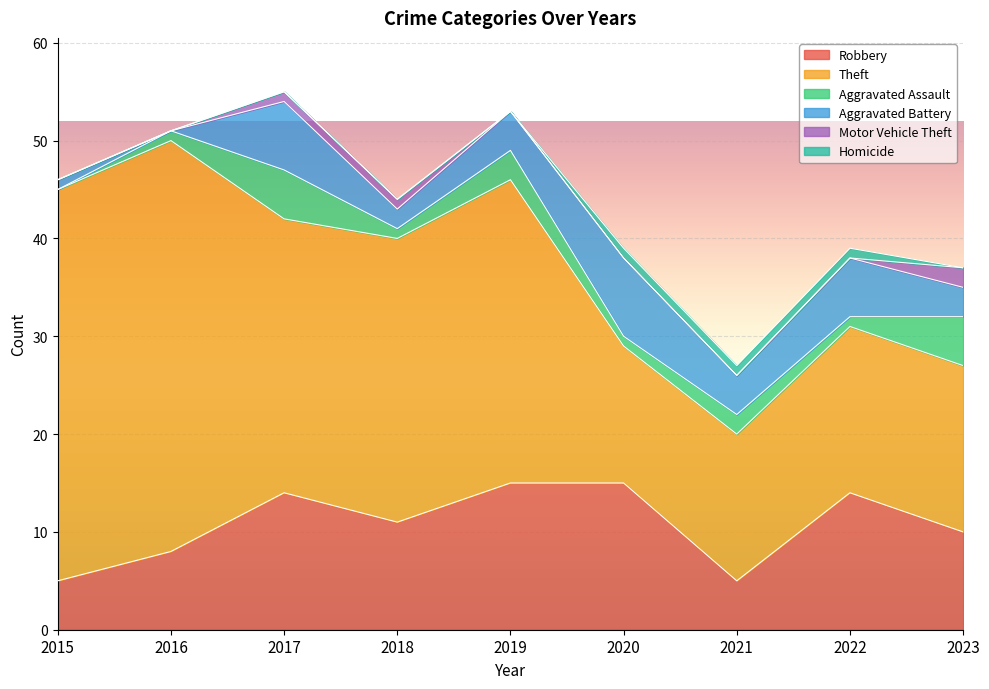

True or false: Aggravated Assault and Motor Vehicle Theft intersect in this chart.

False